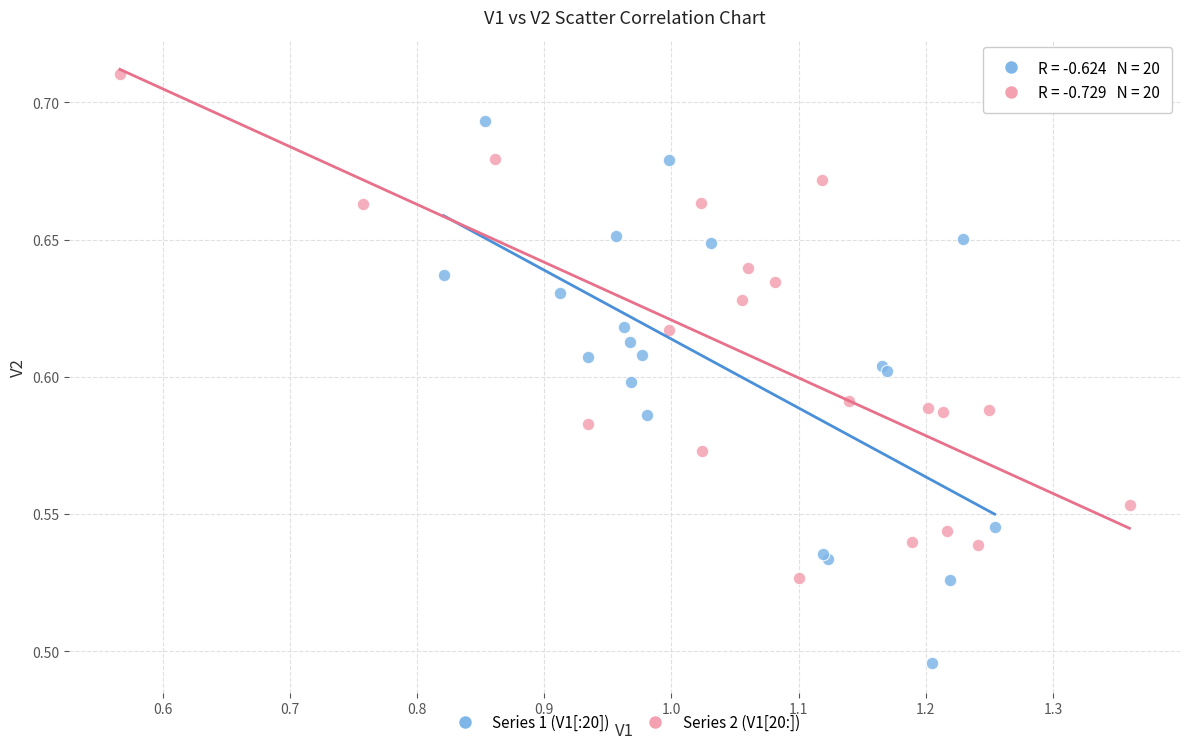

Which series contains the highest Y value?

Series 2 (V1[20:])